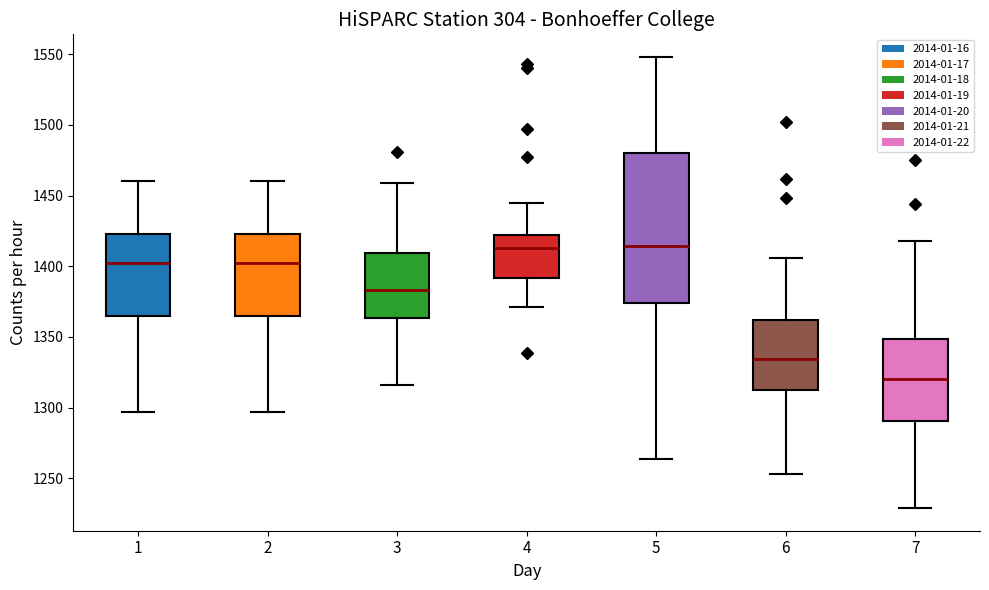

Comparing the boxes themselves (not the whiskers), which one is the tallest?

5